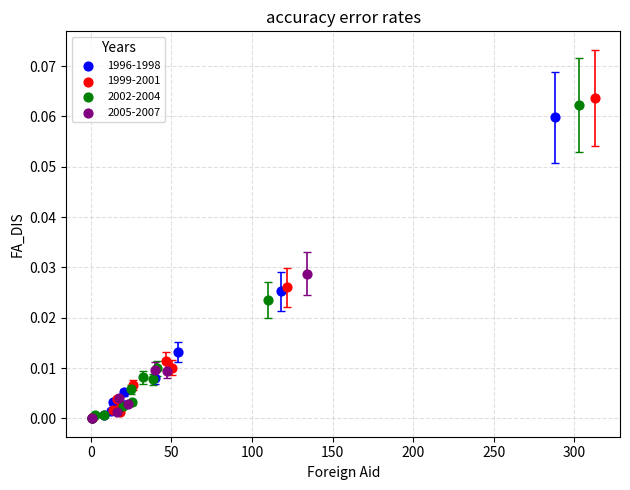

Which series has the widest spread of Y values?

1999-2001